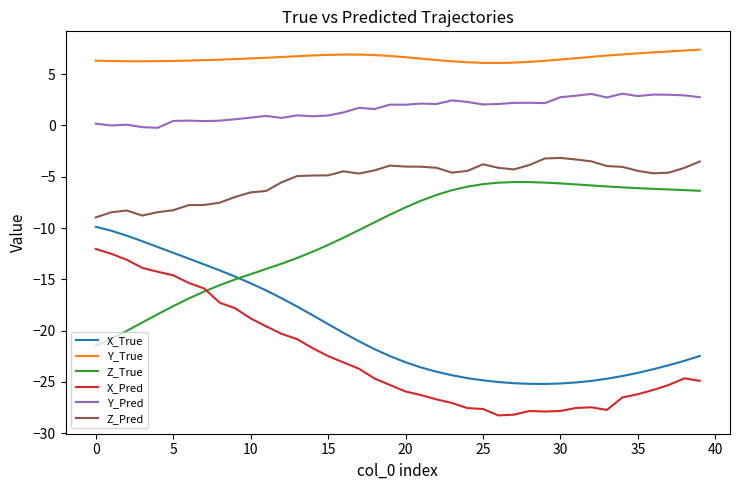

True or false: X_True and Y_True intersect in this chart.

False